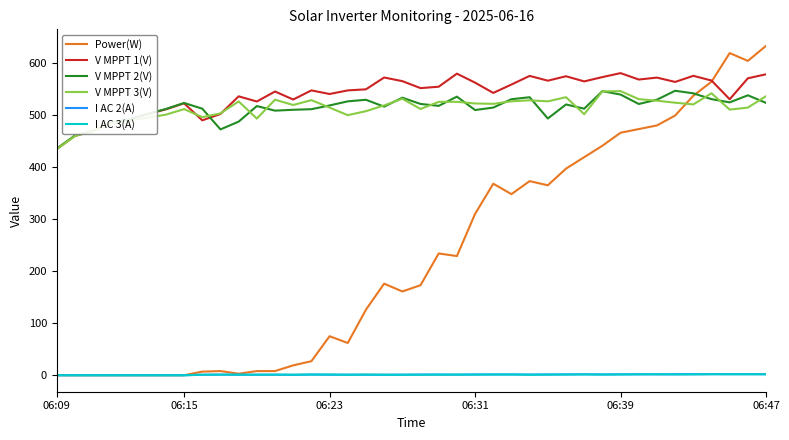

Which series has the largest range (max minus min)?

Power(W)